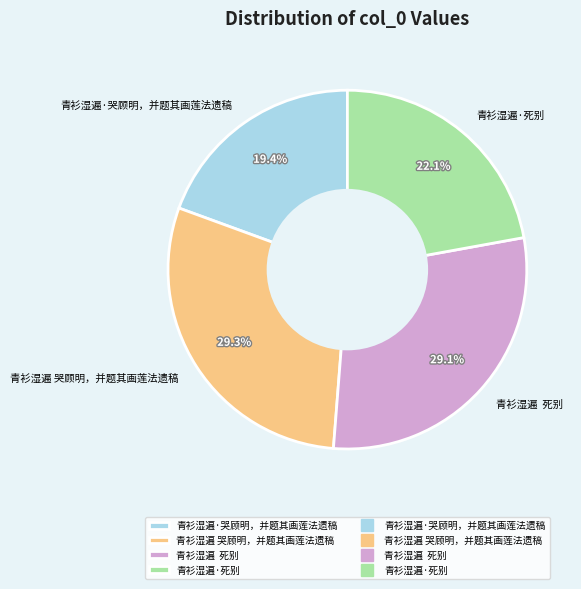

To the nearest percent, what portion does 青衫湿遍 哭顾明，并题其画莲法遗稿 represent?

29%